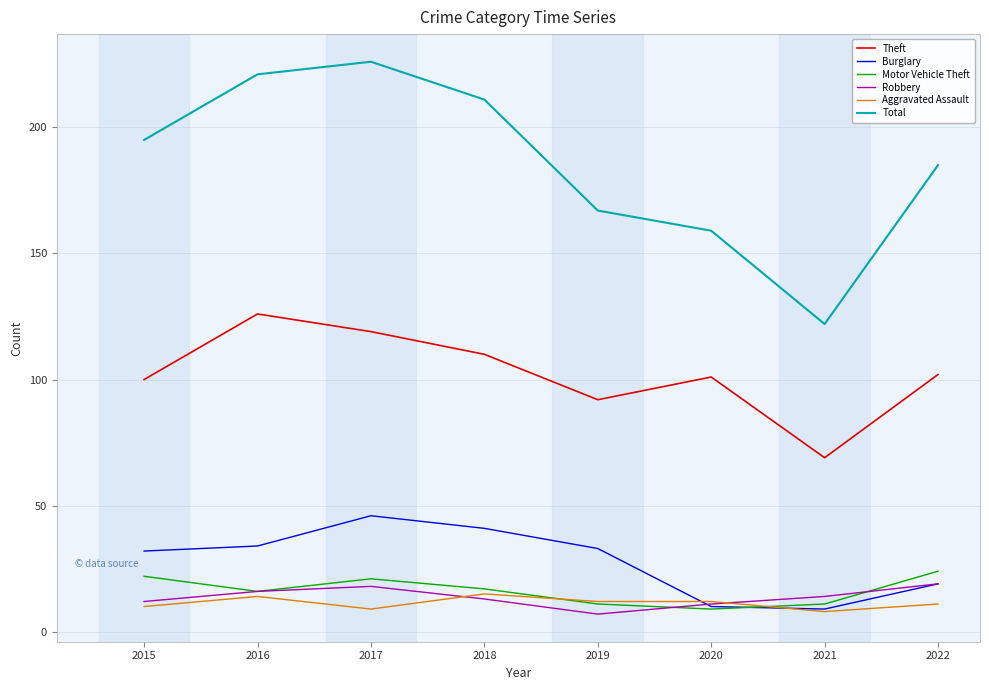

At which label does Robbery first exceed 14?

2016